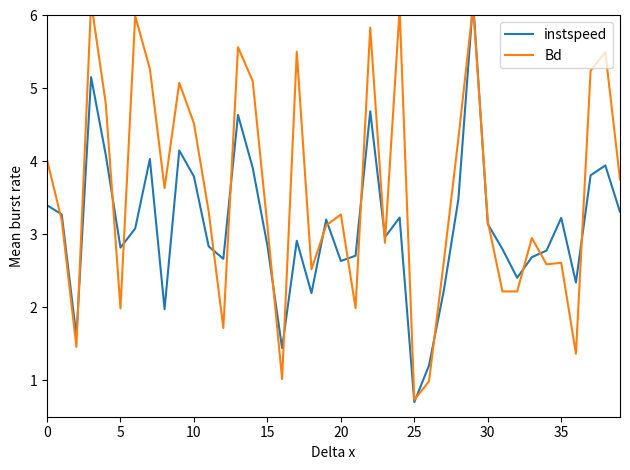

Which has a higher value, 35 or 5?

35